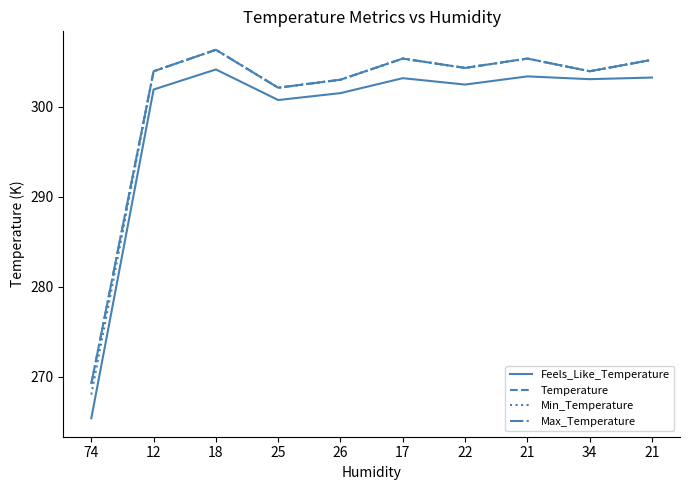

List the labels in order of Feels_Like_Temperature value, largest first.

18, 21, 21, 17, 34, 22, 12, 26, 25, 74